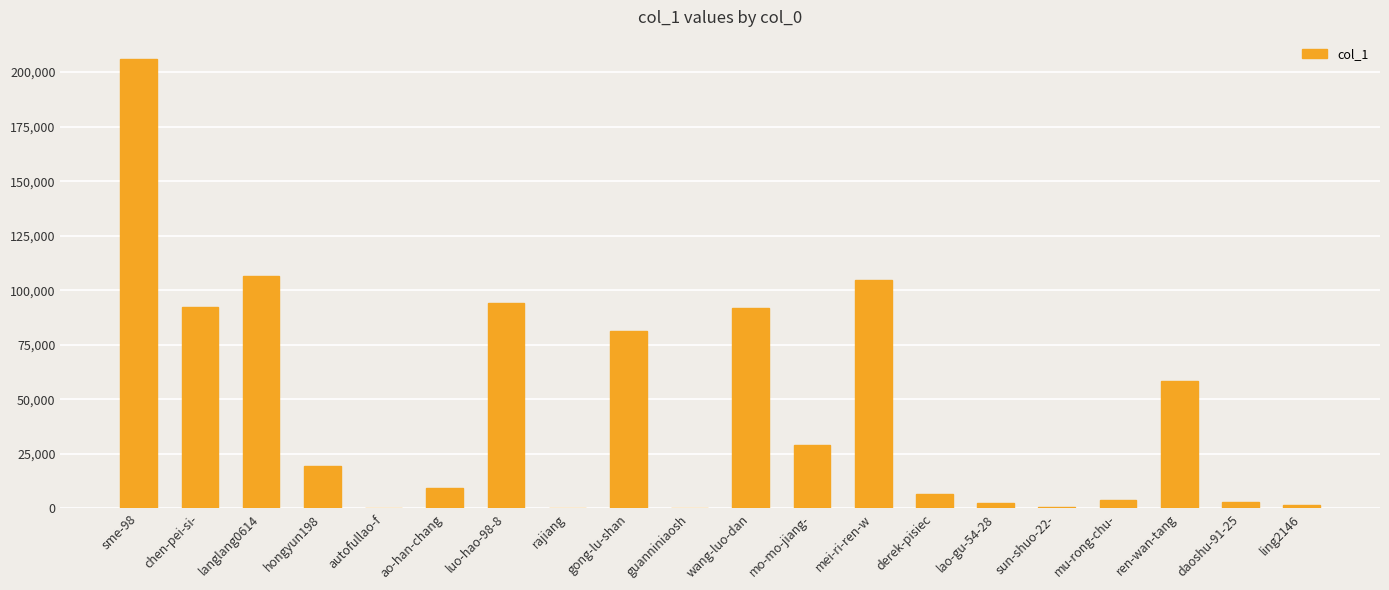

What is the change in value from chen-pei-si- to ling2146?

-90379